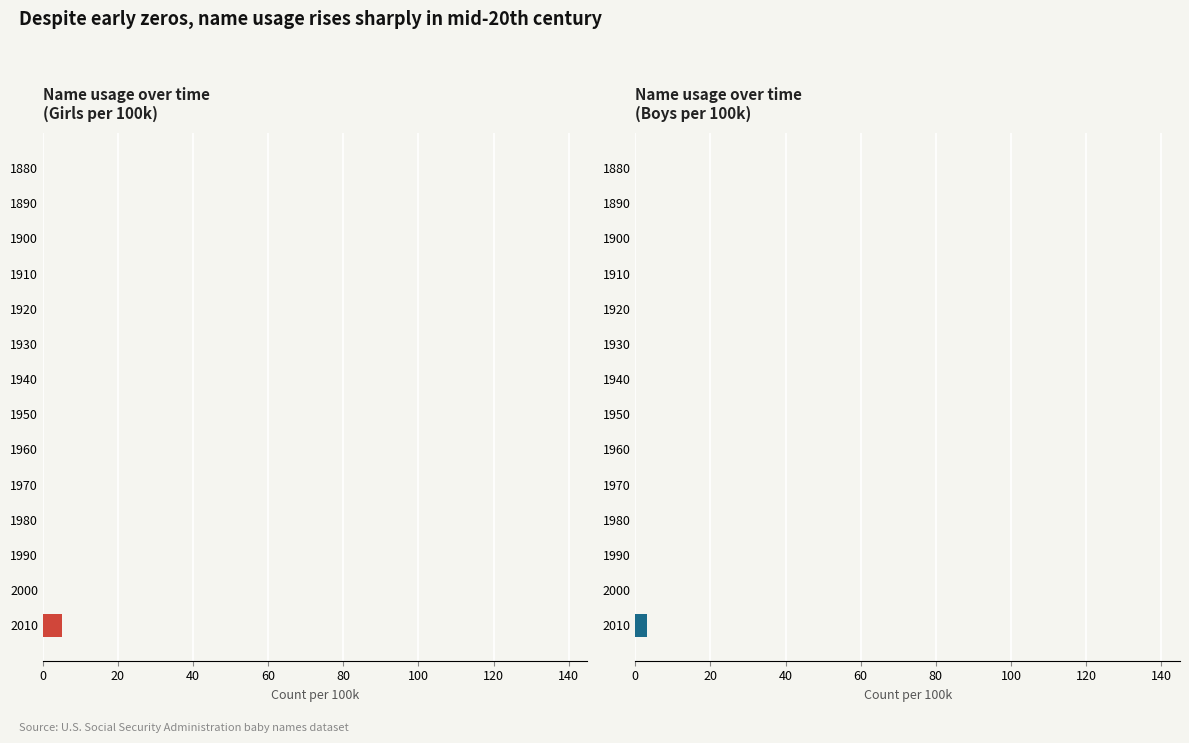

True or false: Girls has a value of -2 at 1920.

False